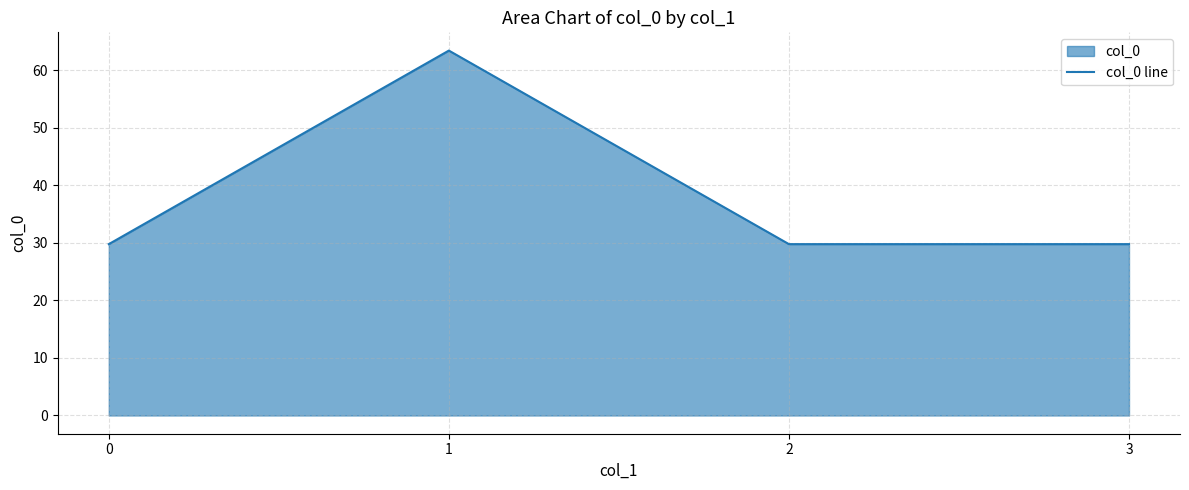

What is the sum of all values?

152.9